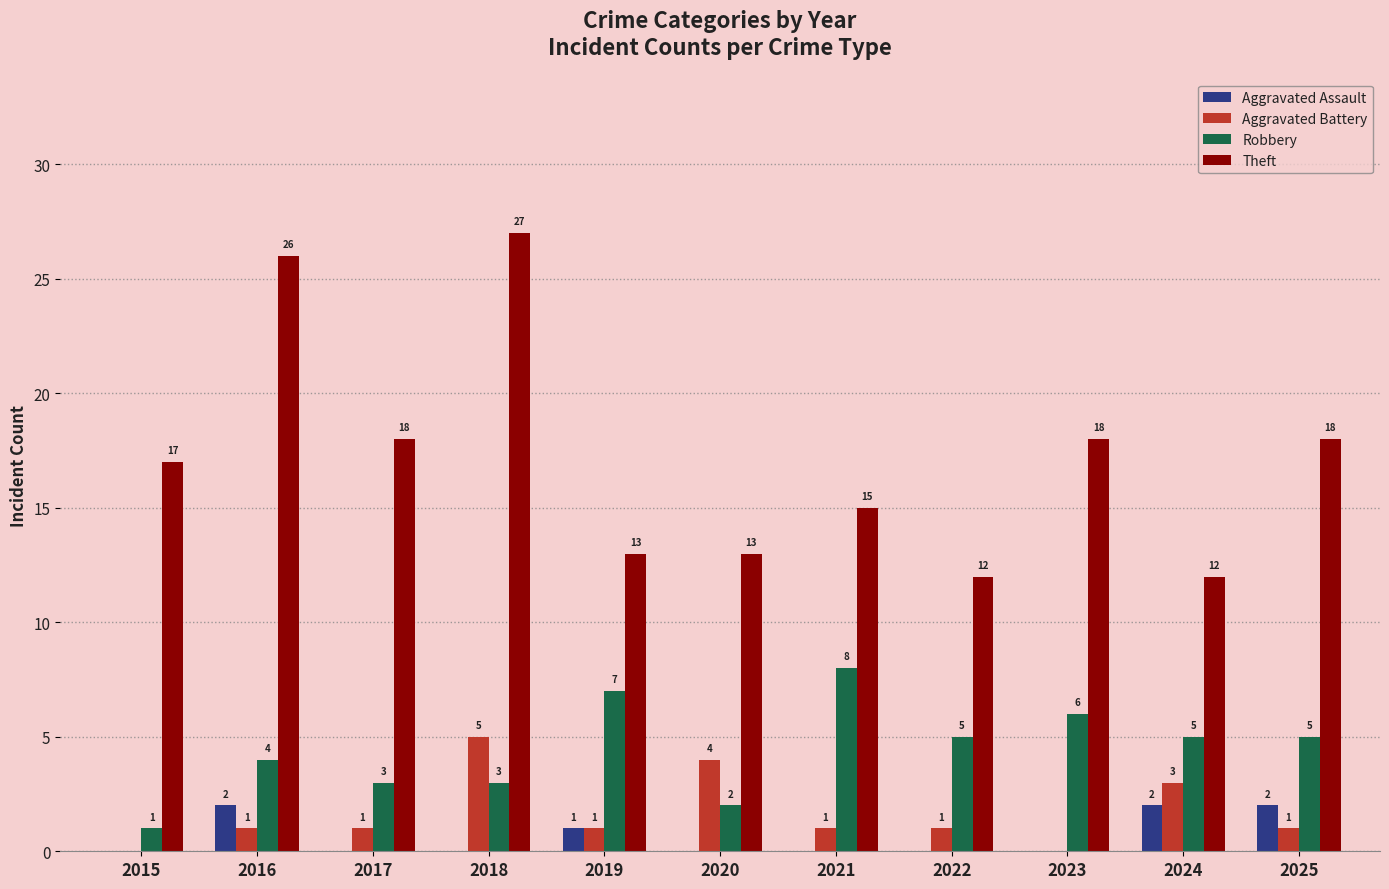

Reading left to right, transcribe all the data shown in this chart.

Aggravated Assault: 0	2	0	0	1	0	0	0	0	2	2
Aggravated Battery: 0	1	1	5	1	4	1	1	0	3	1
Robbery: 1	4	3	3	7	2	8	5	6	5	5
Theft: 17	26	18	27	13	13	15	12	18	12	18